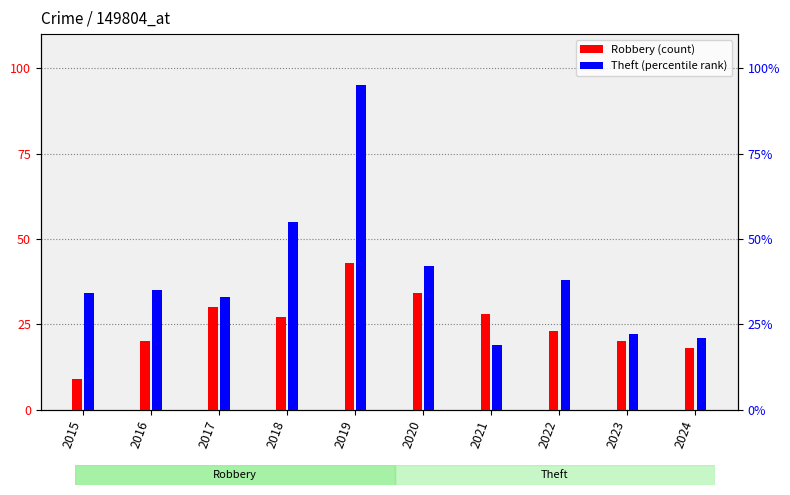

Rank the series by their maximum value, from highest to lowest.

Theft, Robbery